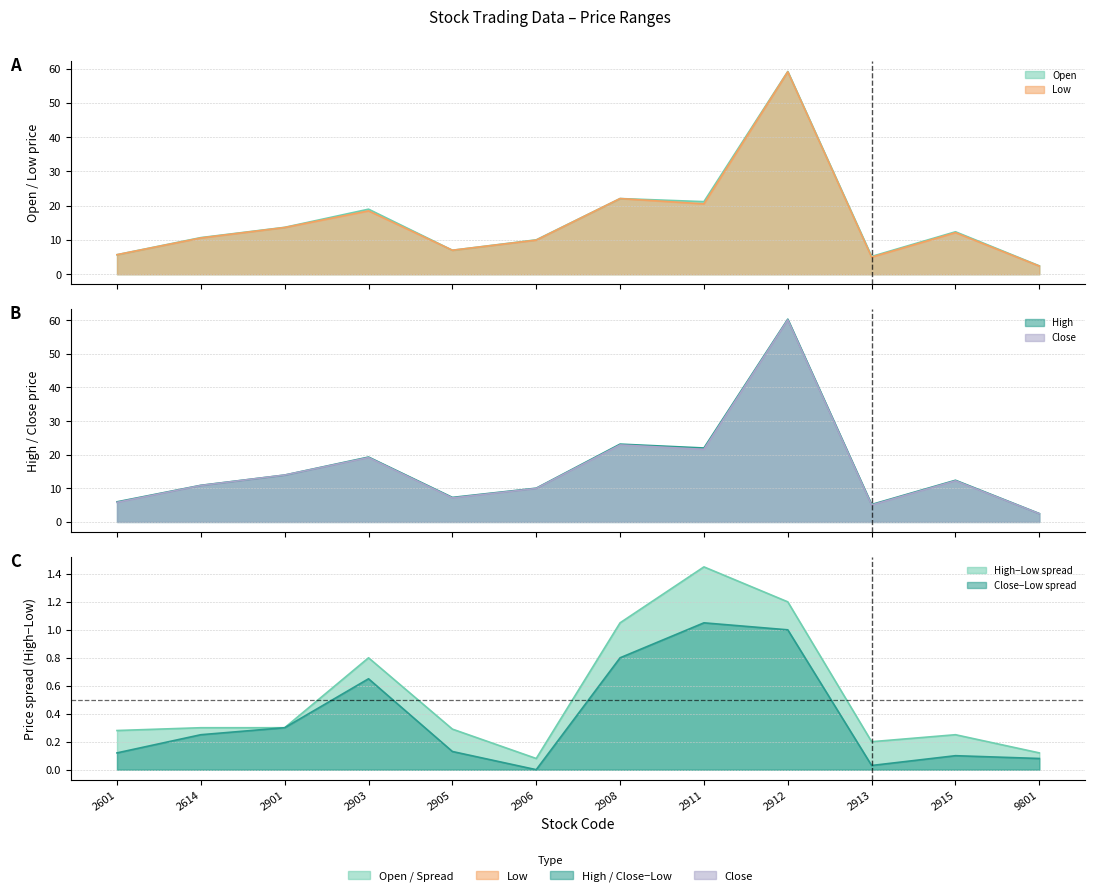

Between 2903 and 2912, which series saw the biggest shift?

High